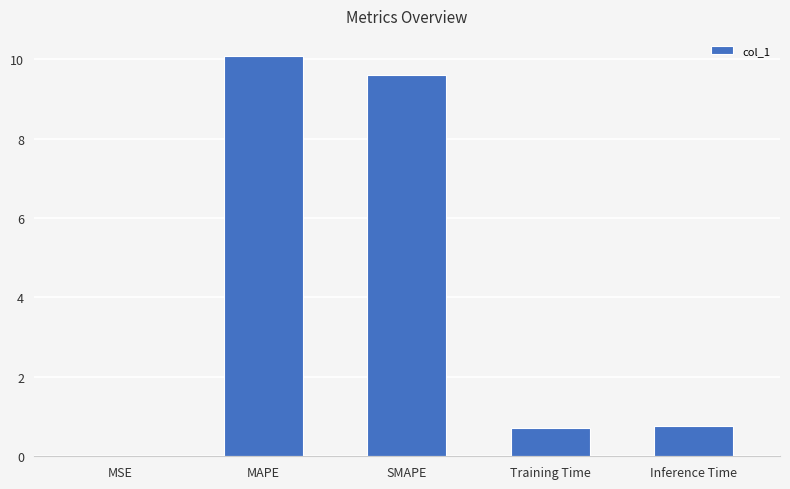

What is the approximate value at MAPE?

10.1